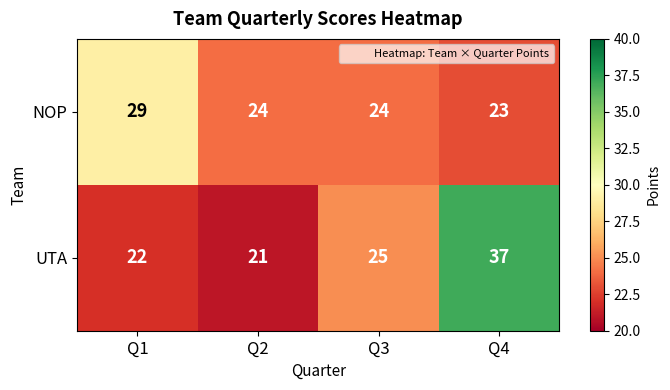

At Q3, list the series in order from smallest to largest.

NOP, UTA